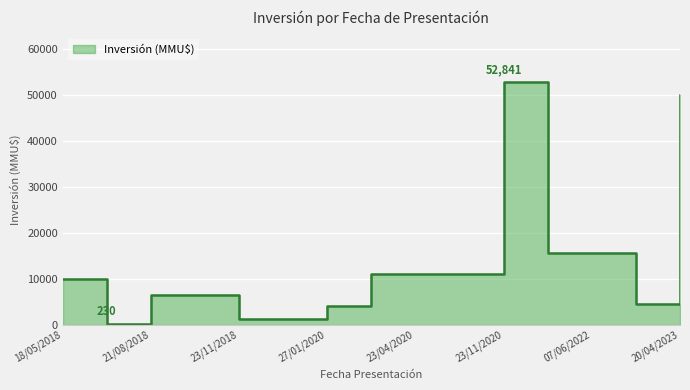

At which label is the value closest to 26535?

07/06/2022